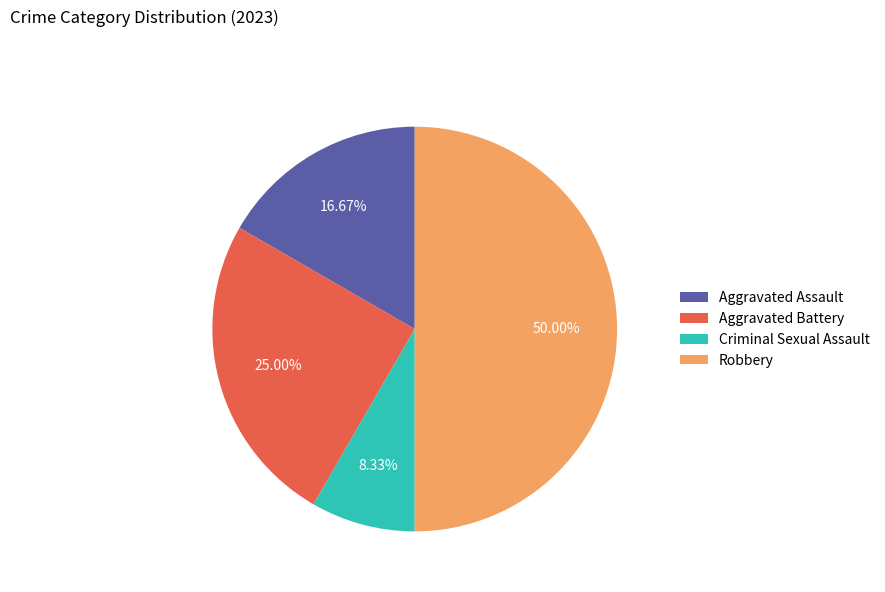

What is the smallest slice in the pie chart?

Criminal Sexual Assault